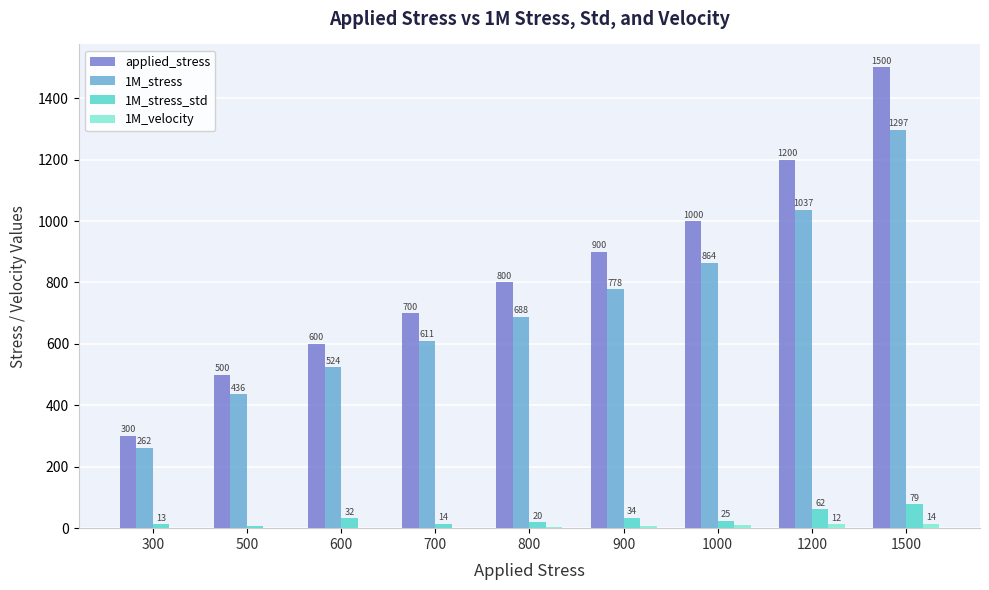

How many groups of bars are there?

9